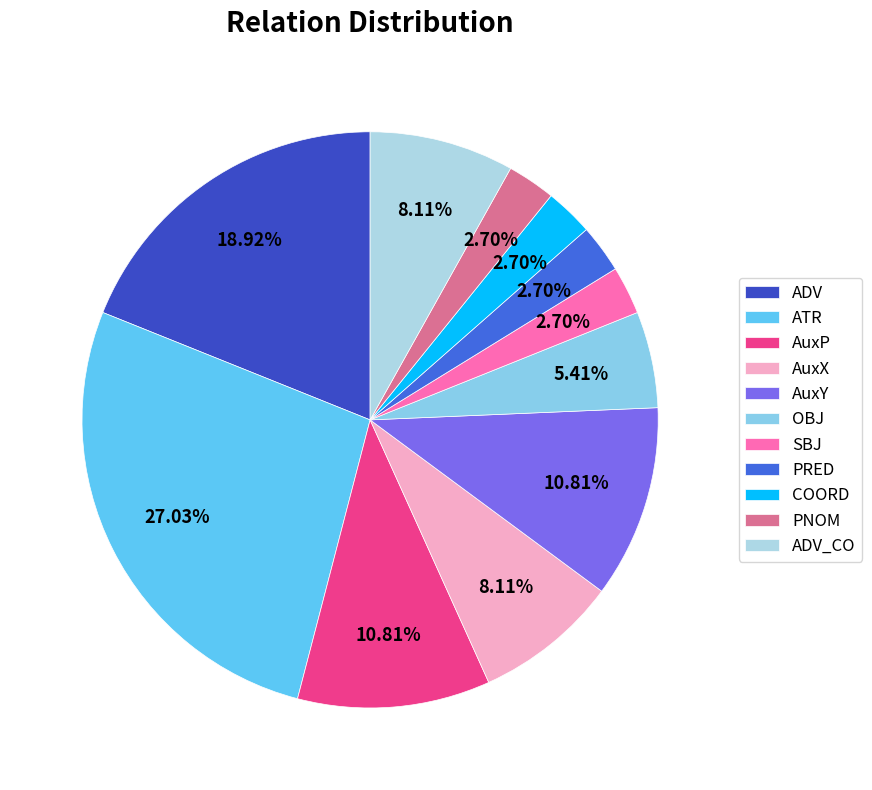

Is it true that ATR is 27% of the pie?

True